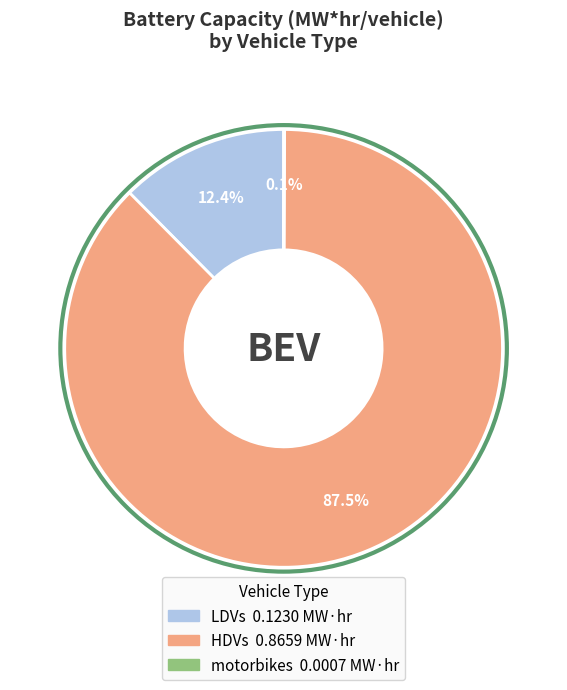

What portion of the pie excludes HDVs?

12.5%